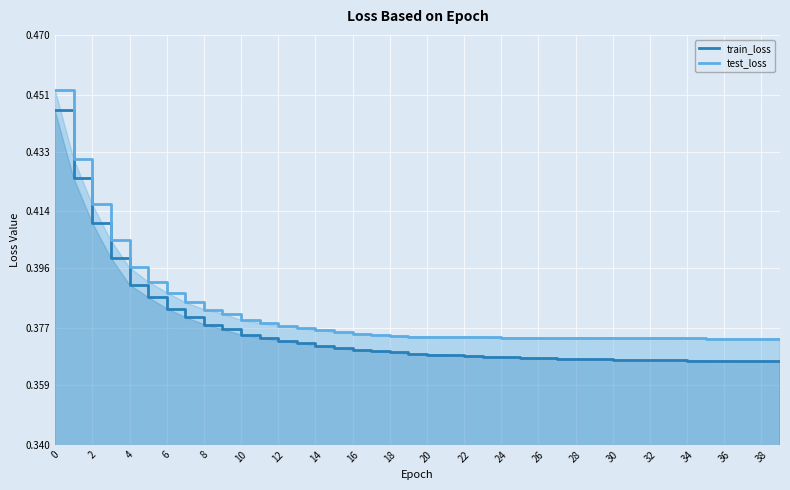

Where is test_loss nearest to the value 0?

38